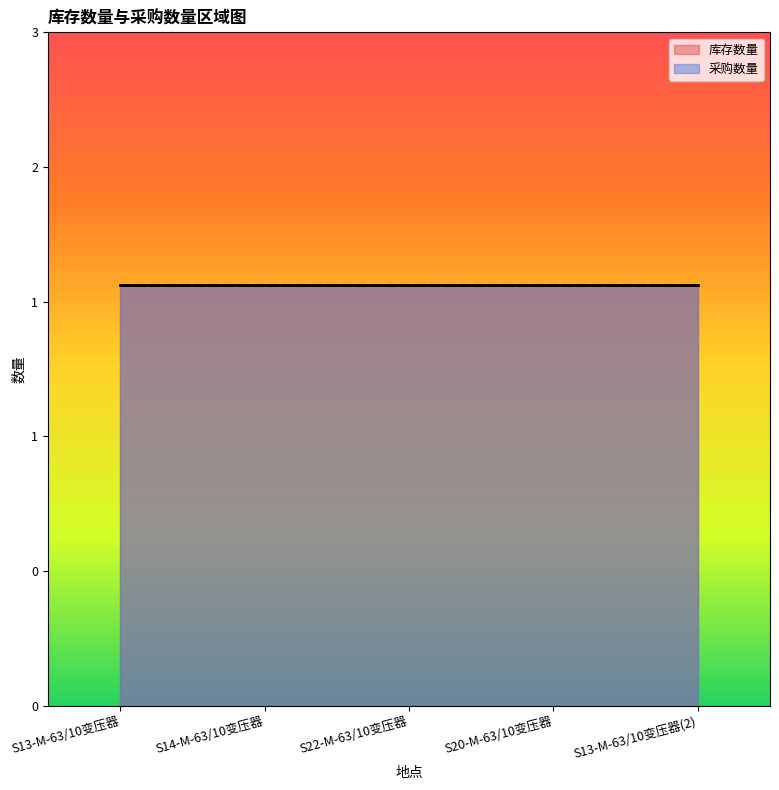

At which category is the sum across all series the highest?

S13-M-63/10变压器(2)